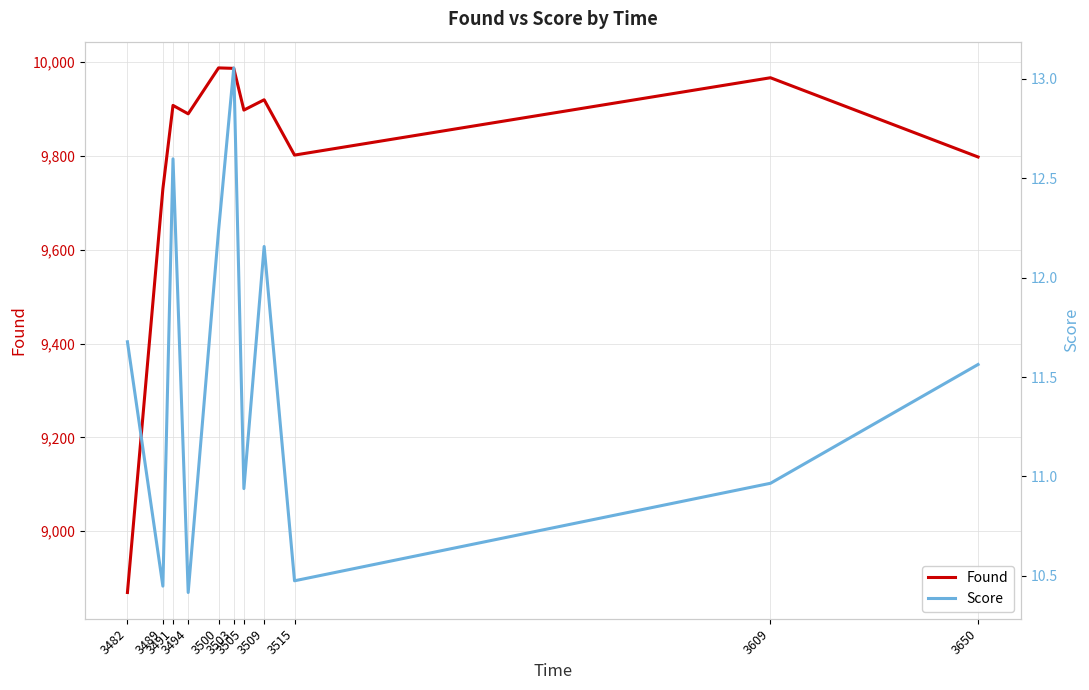

True or false: Found and Score intersect in this chart.

False